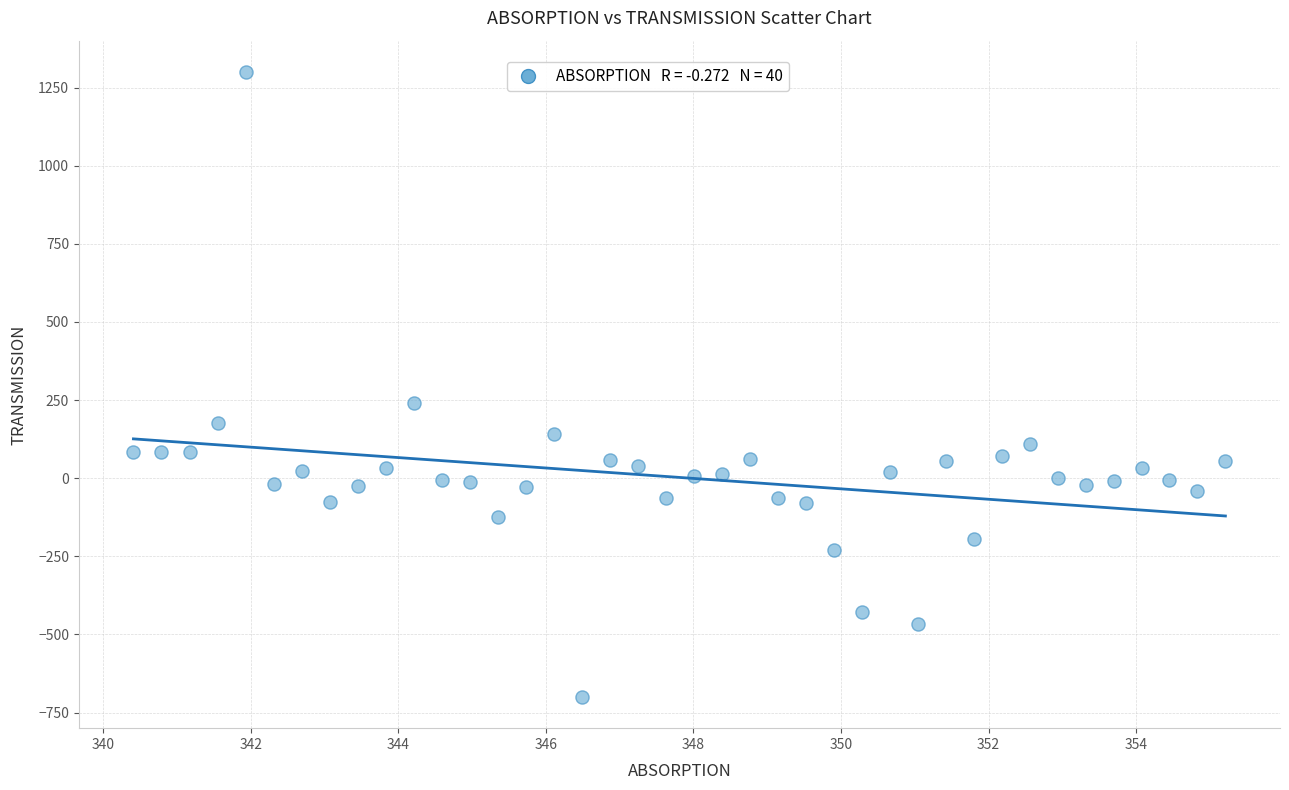

What is the range of Y values (max minus min)?

2000.0